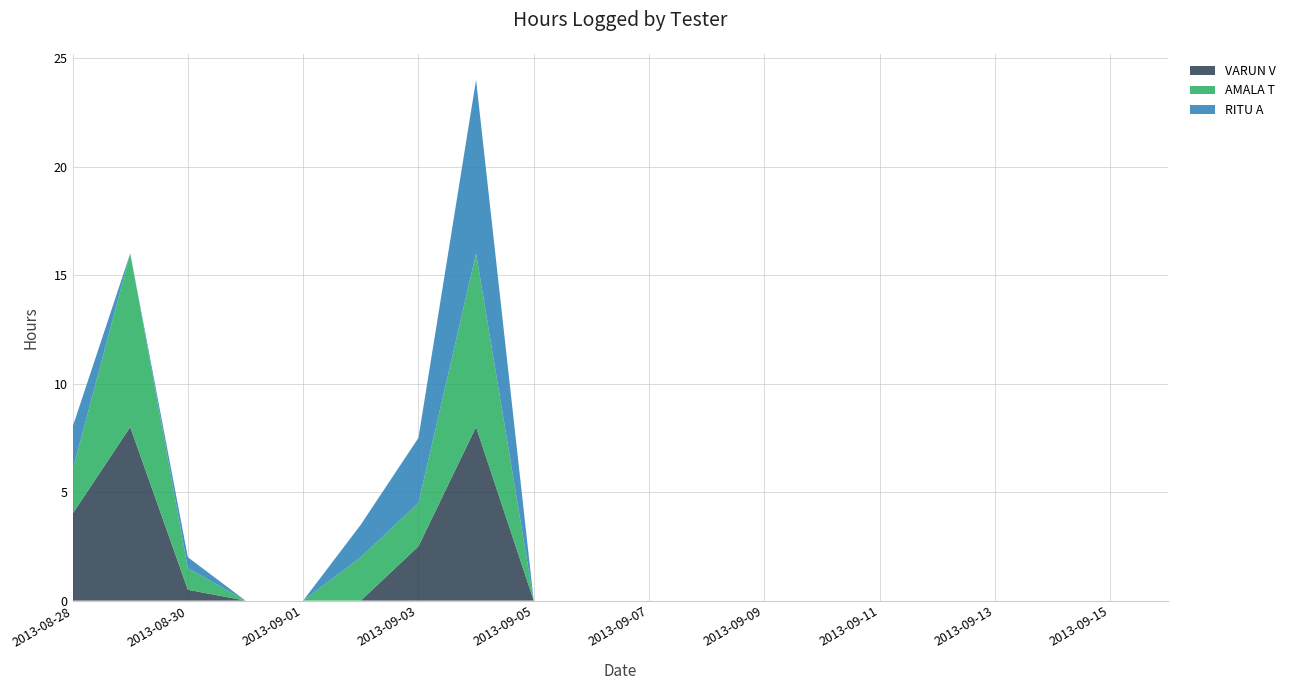

Reading left to right, list all the values displayed in this chart.

VARUN V: 4.0	8.0	0.5	0.0	0.0	0.0	2.5	8.0	0.0	0.0	0.0	0.0	0.0	0.0	0.0	0.0	0.0	0.0	0.0	0.0
AMALA T: 2.0	8.0	1.0	0.0	0.0	2.0	2.0	8.0	0.0	0.0	0.0	0.0	0.0	0.0	0.0	0.0	0.0	0.0	0.0	0.0
RITU A: 2.0	0.0	0.5	0.0	0.0	1.5	3.0	8.0	0.0	0.0	0.0	0.0	0.0	0.0	0.0	0.0	0.0	0.0	0.0	0.0